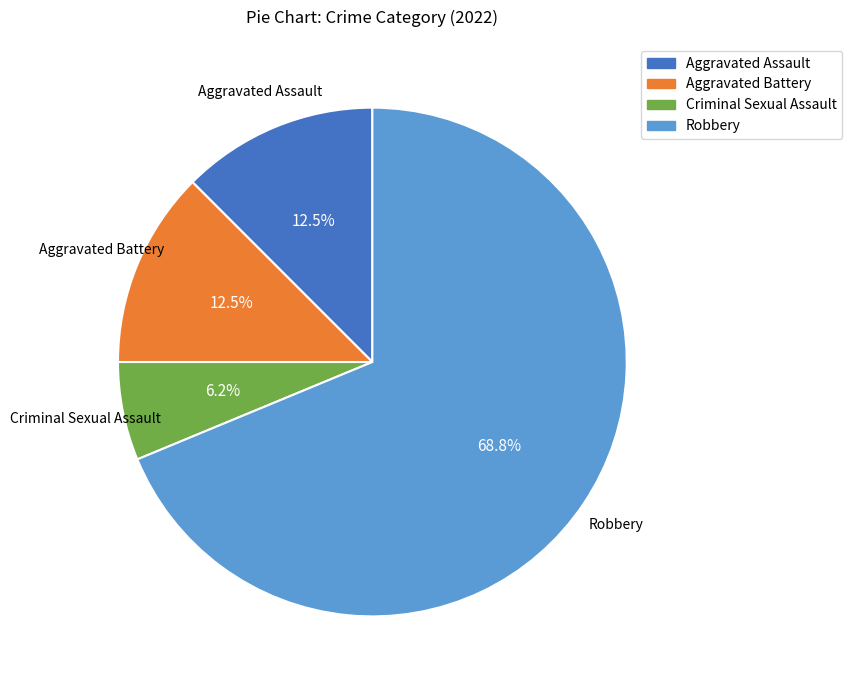

Which has a higher value, Robbery or Aggravated Battery?

Robbery